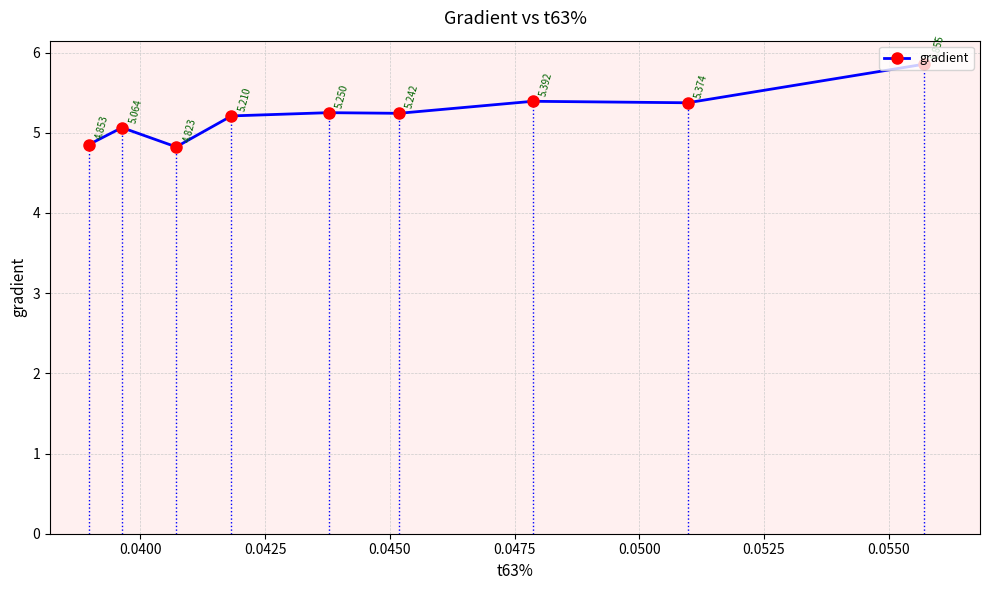

How many data points are above 5?

7